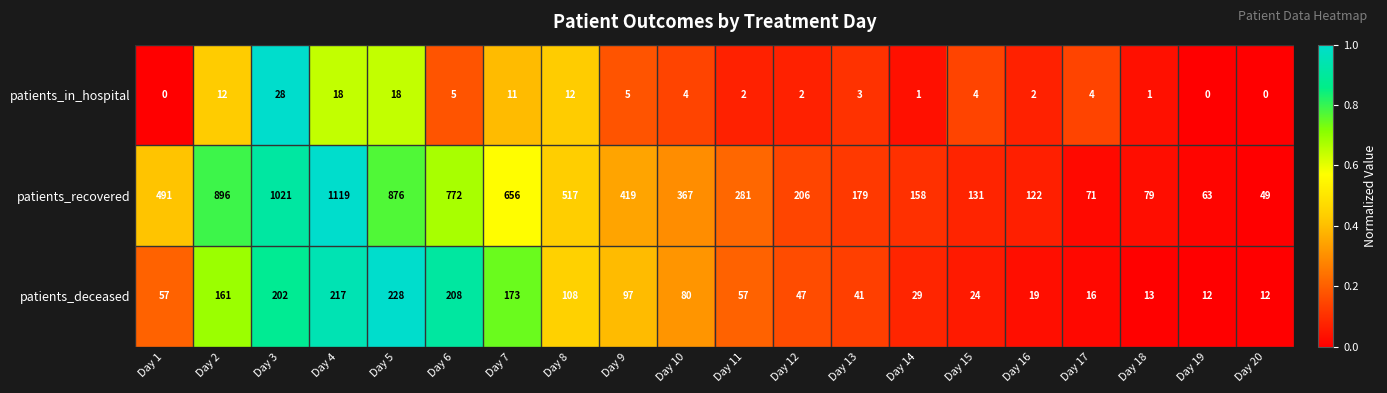

List the series in order of their overall mean, lowest first.

patients_in_hospital, patients_deceased, patients_recovered